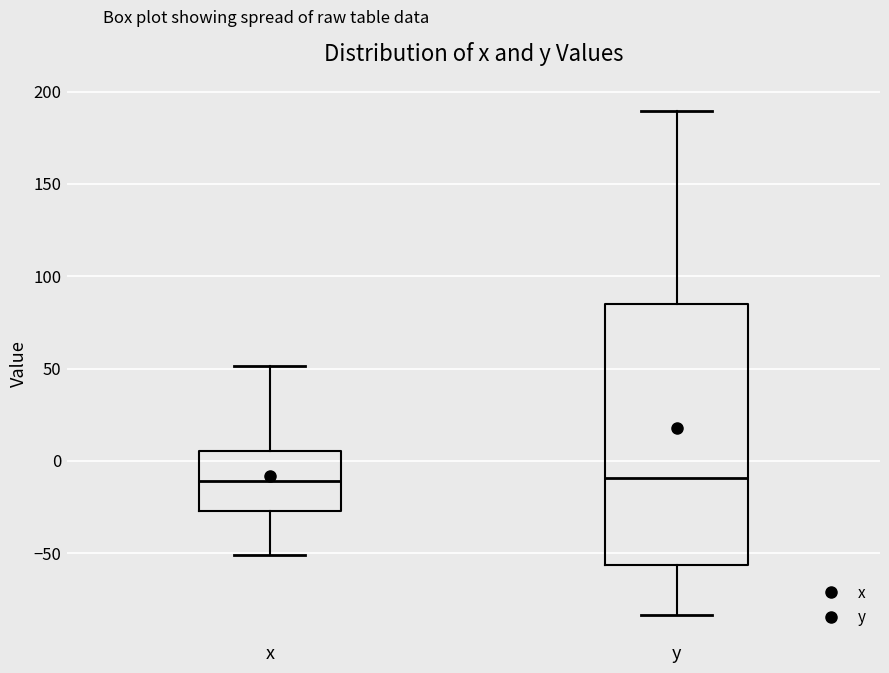

Which box is the tallest, from its lower edge to its upper edge?

y